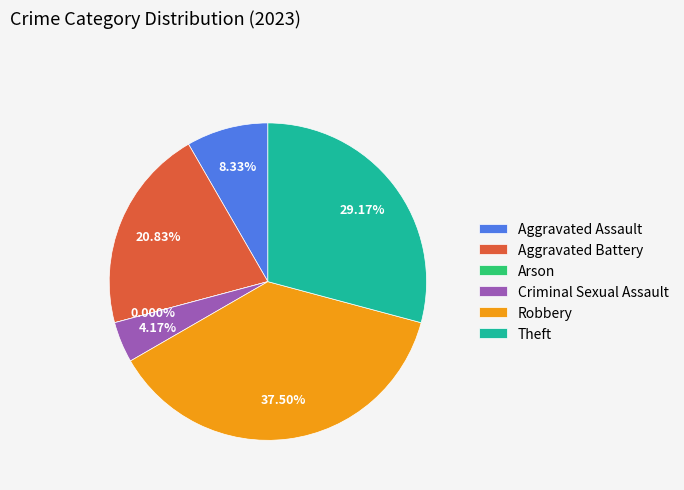

Does Theft account for over 50% of the chart?

No